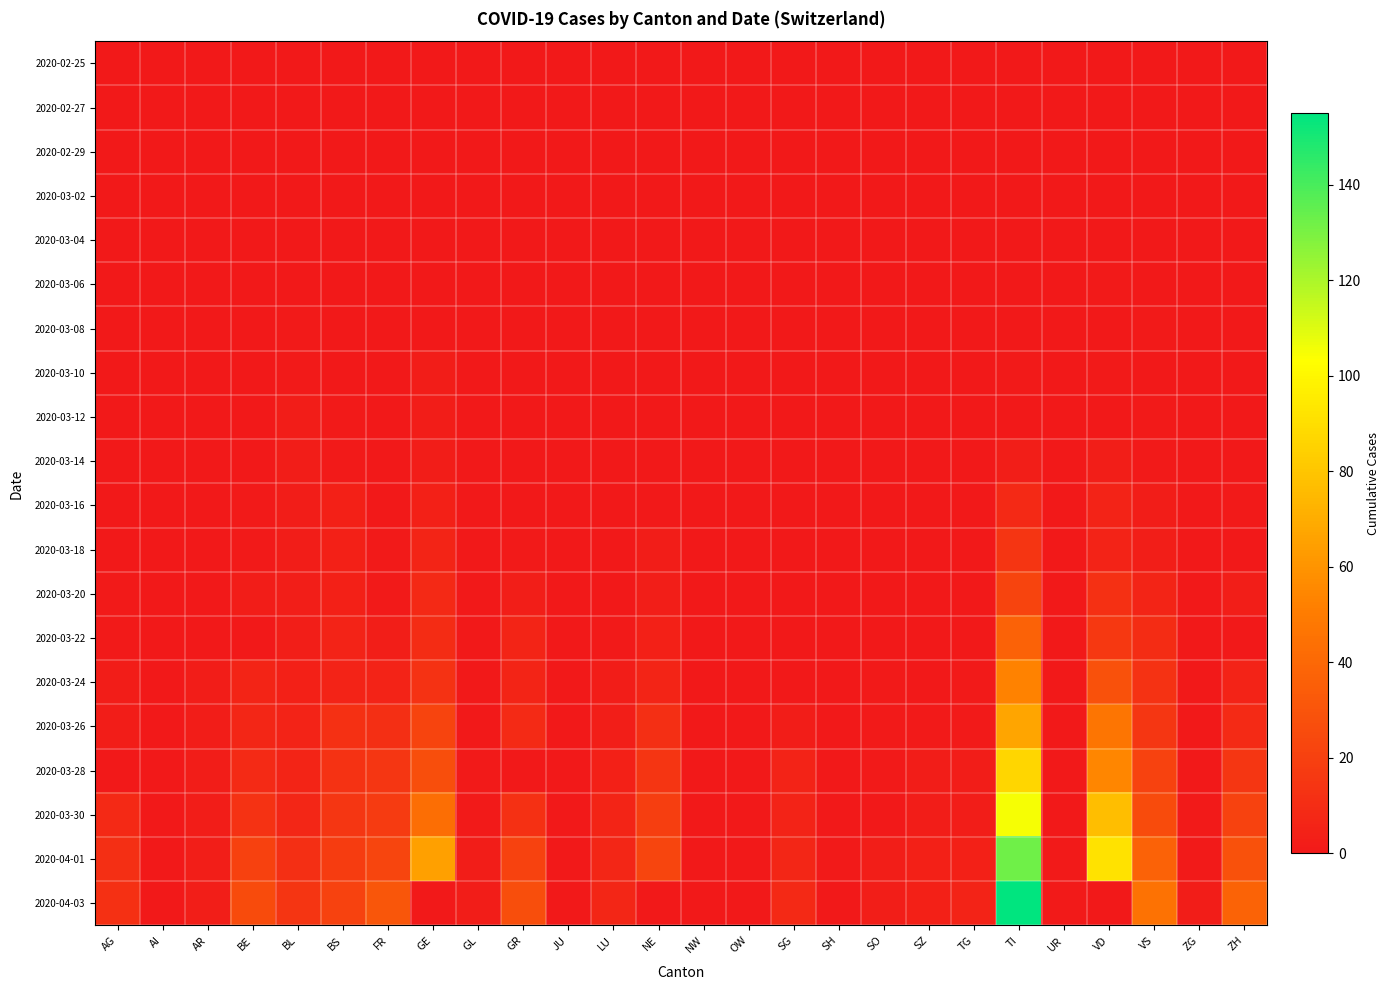

Reading left to right, transcribe all the data shown in this chart.

2020-02-25: AG=0	AI=0	AR=0	BE=0	BL=0	BS=0	FR=0	GE=0	GL=0	GR=0	JU=0	LU=0	NE=0	NW=0	OW=0	SG=0	SH=0	SO=0	SZ=0	TG=0	TI=0	UR=0	VD=0	VS=0	ZG=0	ZH=0
2020-02-27: AG=0	AI=0	AR=0	BE=0	BL=0	BS=0	FR=0	GE=0	GL=0	GR=0	JU=0	LU=0	NE=0	NW=0	OW=0	SG=0	SH=0	SO=0	SZ=0	TG=0	TI=0	UR=0	VD=0	VS=0	ZG=0	ZH=0
2020-02-29: AG=0	AI=0	AR=0	BE=0	BL=0	BS=0	FR=0	GE=0	GL=0	GR=0	JU=0	LU=0	NE=0	NW=0	OW=0	SG=0	SH=0	SO=0	SZ=0	TG=0	TI=0	UR=0	VD=0	VS=0	ZG=0	ZH=0
2020-03-02: AG=0	AI=0	AR=0	BE=0	BL=0	BS=0	FR=0	GE=0	GL=0	GR=0	JU=0	LU=0	NE=0	NW=0	OW=0	SG=0	SH=0	SO=0	SZ=0	TG=0	TI=0	UR=0	VD=0	VS=0	ZG=0	ZH=0
2020-03-04: AG=0	AI=0	AR=0	BE=0	BL=0	BS=0	FR=0	GE=0	GL=0	GR=0	JU=0	LU=0	NE=0	NW=0	OW=0	SG=0	SH=0	SO=0	SZ=0	TG=0	TI=0	UR=0	VD=0	VS=0	ZG=0	ZH=0
2020-03-06: AG=0	AI=0	AR=0	BE=0	BL=0	BS=0	FR=0	GE=0	GL=0	GR=0	JU=0	LU=0	NE=0	NW=0	OW=0	SG=0	SH=0	SO=0	SZ=0	TG=0	TI=0	UR=0	VD=1	VS=0	ZG=0	ZH=0
2020-03-08: AG=0	AI=0	AR=0	BE=0	BL=1	BS=0	FR=0	GE=0	GL=0	GR=0	JU=0	LU=0	NE=0	NW=0	OW=0	SG=0	SH=0	SO=0	SZ=0	TG=0	TI=0	UR=0	VD=0	VS=1	ZG=0	ZH=0
2020-03-10: AG=0	AI=0	AR=0	BE=0	BL=1	BS=0	FR=0	GE=2	GL=0	GR=0	JU=0	LU=0	NE=0	NW=0	OW=0	SG=0	SH=0	SO=0	SZ=0	TG=0	TI=1	UR=0	VD=1	VS=0	ZG=0	ZH=0
2020-03-12: AG=0	AI=0	AR=0	BE=0	BL=2	BS=1	FR=0	GE=2	GL=0	GR=0	JU=0	LU=0	NE=0	NW=0	OW=0	SG=0	SH=0	SO=0	SZ=0	TG=0	TI=0	UR=0	VD=0	VS=1	ZG=0	ZH=0
2020-03-14: AG=0	AI=0	AR=0	BE=0	BL=2	BS=1	FR=0	GE=2	GL=0	GR=0	JU=0	LU=0	NE=0	NW=0	OW=0	SG=0	SH=0	SO=0	SZ=0	TG=0	TI=3	UR=0	VD=3	VS=1	ZG=0	ZH=0
2020-03-16: AG=0	AI=0	AR=0	BE=1	BL=2	BS=4	FR=0	GE=4	GL=0	GR=0	JU=0	LU=0	NE=0	NW=0	OW=0	SG=0	SH=0	SO=0	SZ=0	TG=0	TI=8	UR=0	VD=5	VS=2	ZG=0	ZH=1
2020-03-18: AG=0	AI=0	AR=0	BE=1	BL=2	BS=4	FR=1	GE=6	GL=0	GR=1	JU=0	LU=0	NE=2	NW=0	OW=0	SG=0	SH=0	SO=0	SZ=0	TG=0	TI=14	UR=0	VD=5	VS=3	ZG=0	ZH=0
2020-03-20: AG=1	AI=0	AR=0	BE=2	BL=3	BS=4	FR=1	GE=8	GL=0	GR=3	JU=0	LU=0	NE=3	NW=0	OW=0	SG=0	SH=0	SO=0	SZ=0	TG=0	TI=22	UR=0	VD=12	VS=6	ZG=0	ZH=3
2020-03-22: AG=1	AI=0	AR=0	BE=0	BL=3	BS=5	FR=3	GE=10	GL=0	GR=6	JU=0	LU=1	NE=4	NW=0	OW=0	SG=0	SH=0	SO=0	SZ=0	TG=0	TI=37	UR=0	VD=16	VS=10	ZG=0	ZH=0
2020-03-24: AG=2	AI=0	AR=2	BE=6	BL=4	BS=5	FR=5	GE=13	GL=0	GR=6	JU=0	LU=2	NE=6	NW=0	OW=0	SG=0	SH=0	SO=1	SZ=0	TG=1	TI=53	UR=0	VD=29	VS=13	ZG=0	ZH=5
2020-03-26: AG=2	AI=0	AR=2	BE=7	BL=5	BS=12	FR=11	GE=22	GL=0	GR=9	JU=0	LU=3	NE=11	NW=0	OW=0	SG=2	SH=0	SO=1	SZ=1	TG=1	TI=67	UR=0	VD=47	VS=15	ZG=0	ZH=9
2020-03-28: AG=0	AI=0	AR=2	BE=9	BL=6	BS=13	FR=15	GE=27	GL=1	GR=0	JU=0	LU=4	NE=14	NW=0	OW=0	SG=5	SH=0	SO=1	SZ=2	TG=2	TI=87	UR=0	VD=55	VS=21	ZG=0	ZH=15
2020-03-30: AG=8	AI=0	AR=2	BE=13	BL=7	BS=15	FR=17	GE=43	GL=1	GR=12	JU=0	LU=6	NE=19	NW=0	OW=0	SG=5	SH=0	SO=0	SZ=2	TG=2	TI=105	UR=0	VD=77	VS=26	ZG=1	ZH=21
2020-04-01: AG=11	AI=0	AR=3	BE=20	BL=11	BS=18	FR=23	GE=65	GL=2	GR=21	JU=0	LU=7	NE=23	NW=0	OW=0	SG=7	SH=1	SO=3	SZ=4	TG=4	TI=132	UR=1	VD=92	VS=37	ZG=1	ZH=29
2020-04-03: AG=12	AI=0	AR=3	BE=26	BL=14	BS=21	FR=31	GE=0	GL=2	GR=27	JU=0	LU=7	NE=0	NW=0	OW=0	SG=8	SH=0	SO=3	SZ=4	TG=5	TI=155	UR=1	VD=0	VS=45	ZG=2	ZH=38